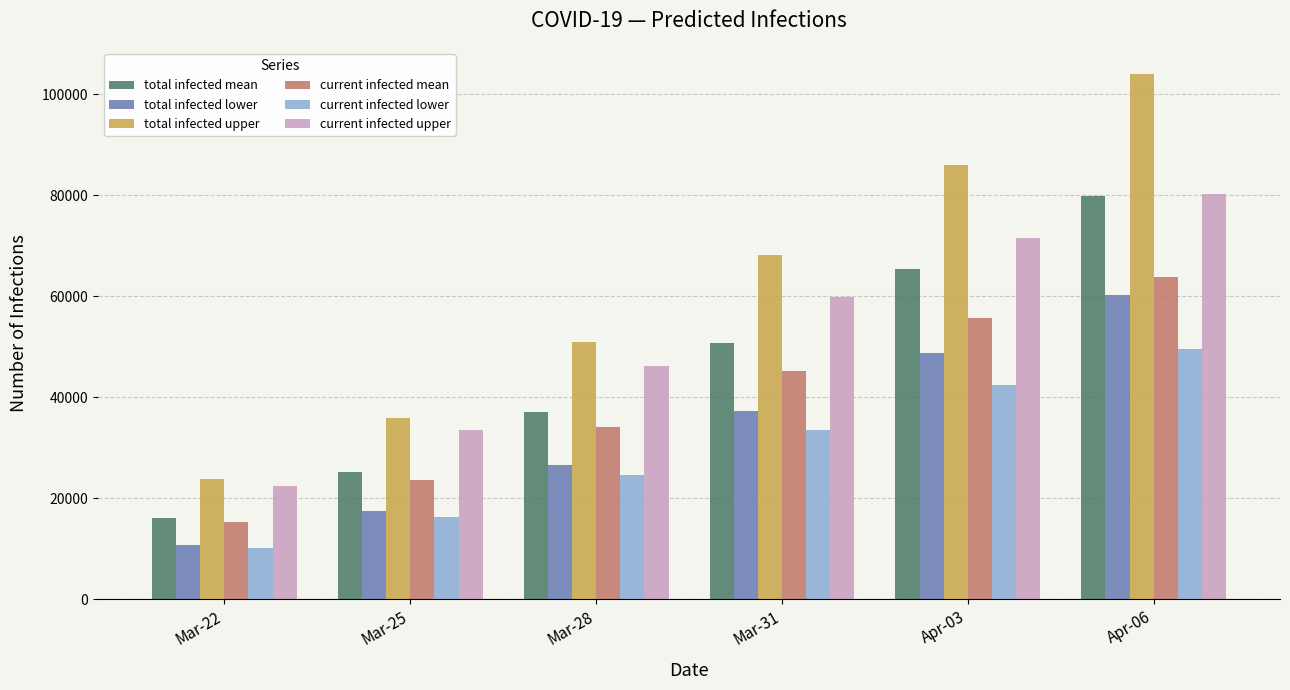

Which series has the largest total across all categories?

total infected upper